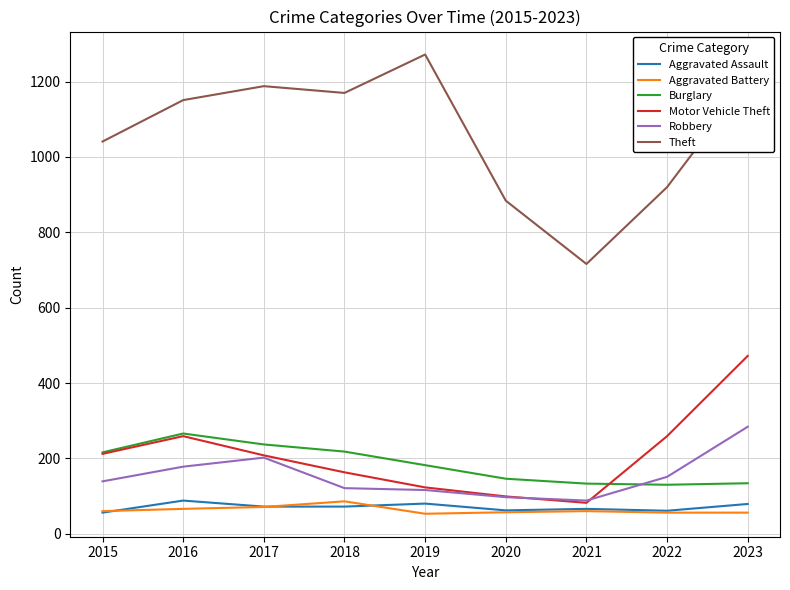

Between 2019 and 2021, which series saw the biggest shift?

Theft